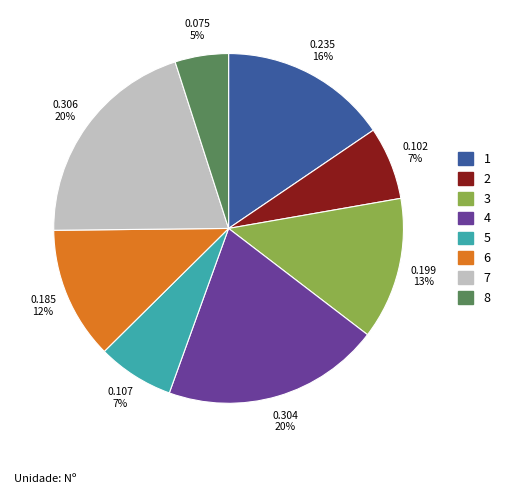

To the nearest percent, what is the difference between the largest and smallest slice percentages?

15%